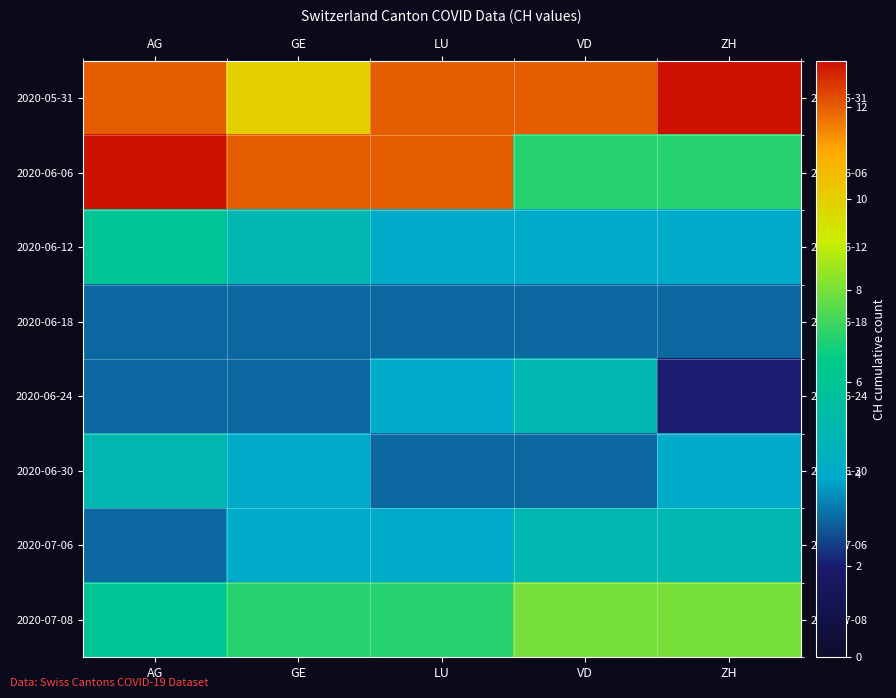

Reading right to left, what are all the values shown in this chart?

2020-05-31: ZH=13	VD=12	LU=12	GE=10	AG=12
2020-06-06: ZH=7	VD=7	LU=12	GE=12	AG=13
2020-06-12: ZH=4	VD=4	LU=4	GE=5	AG=6
2020-06-18: ZH=3	VD=3	LU=3	GE=3	AG=3
2020-06-24: ZH=2	VD=5	LU=4	GE=3	AG=3
2020-06-30: ZH=4	VD=3	LU=3	GE=4	AG=5
2020-07-06: ZH=5	VD=5	LU=4	GE=4	AG=3
2020-07-08: ZH=8	VD=8	LU=7	GE=7	AG=6